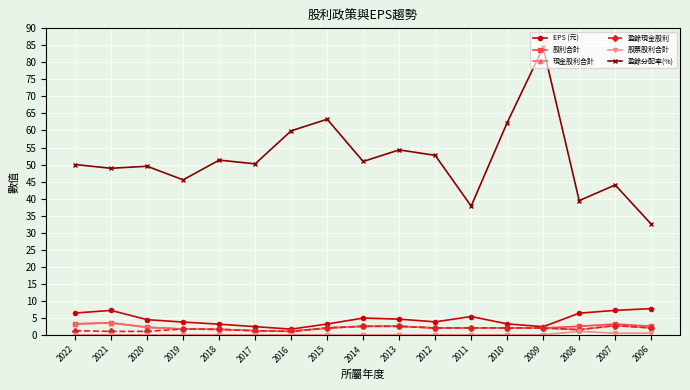

Count the number of data series in this chart.

6